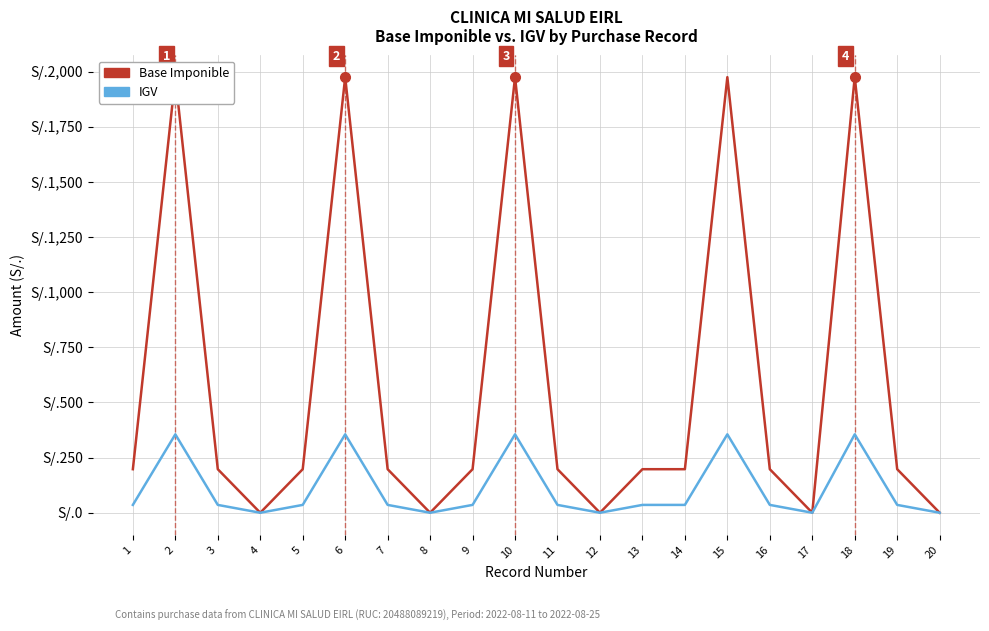

True or false: Base Imponible and IGV cross at least once.

False